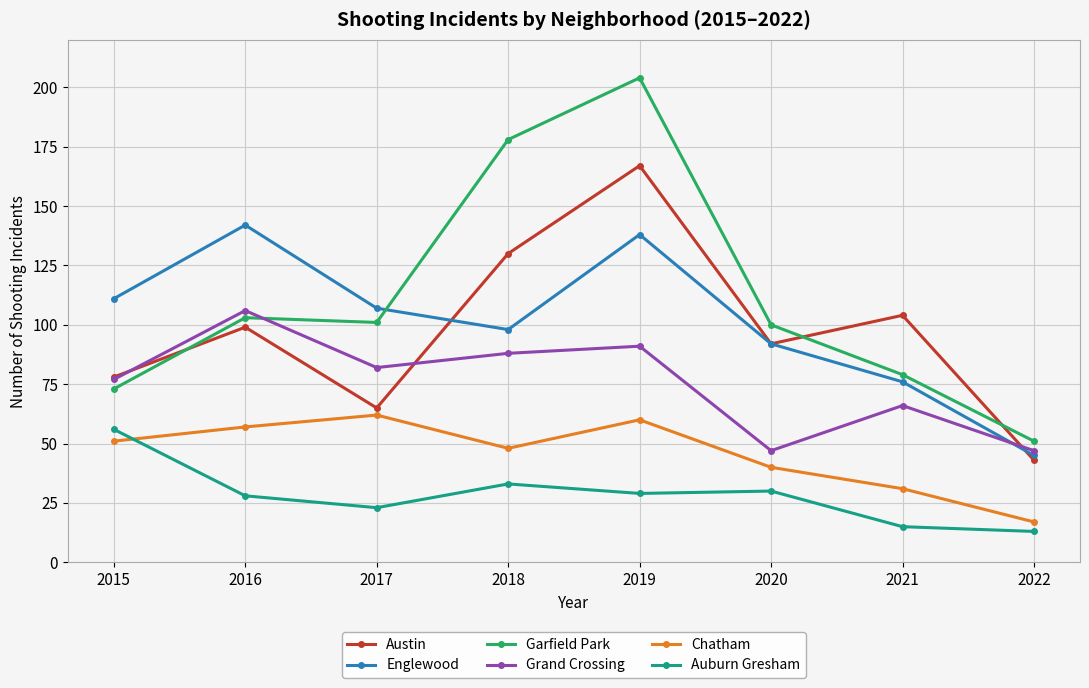

True or false: Grand Crossing and Chatham cross at least once.

False